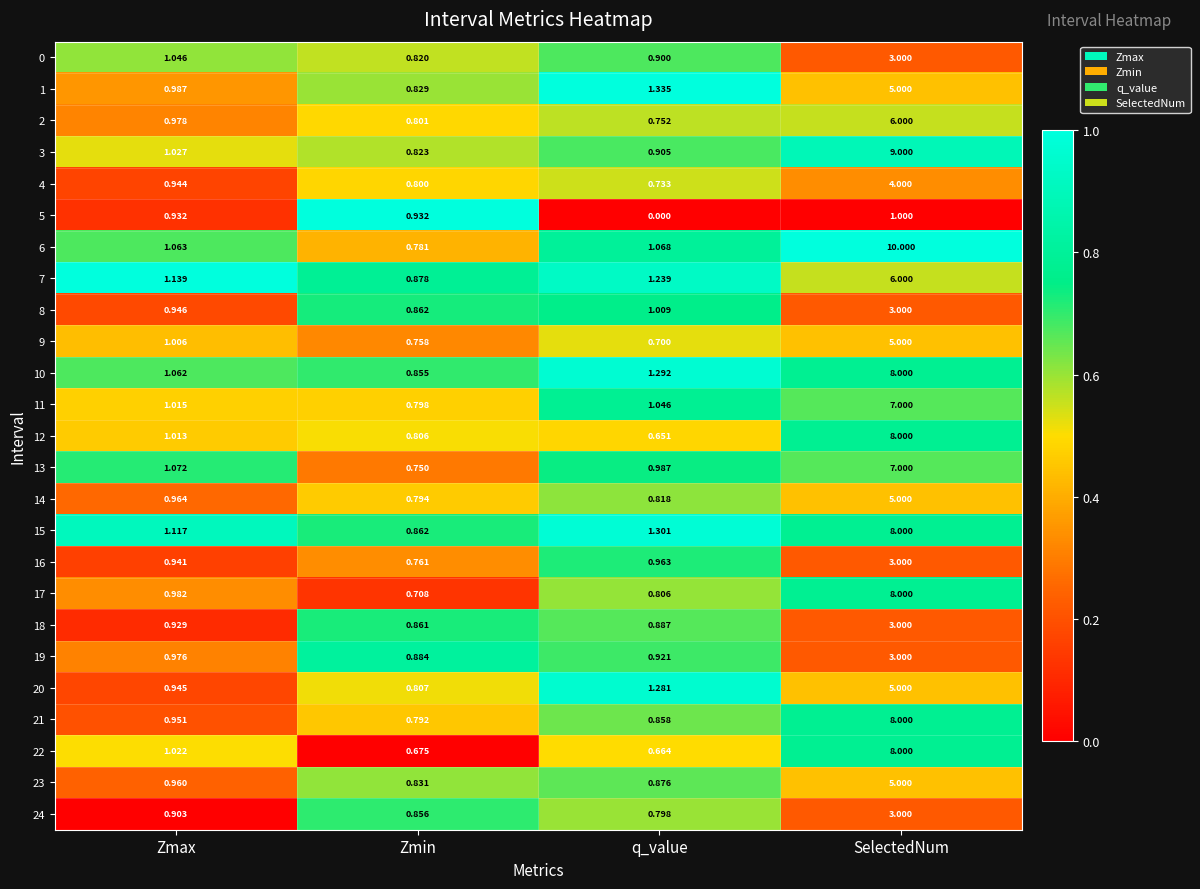

What is the maximum value shown in the chart?

10.0